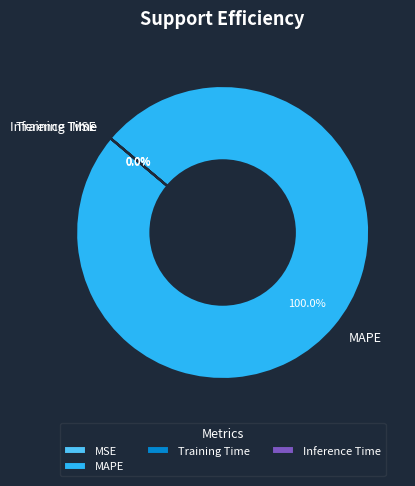

To the nearest percent, what is the difference between the largest and smallest slice percentages?

100%